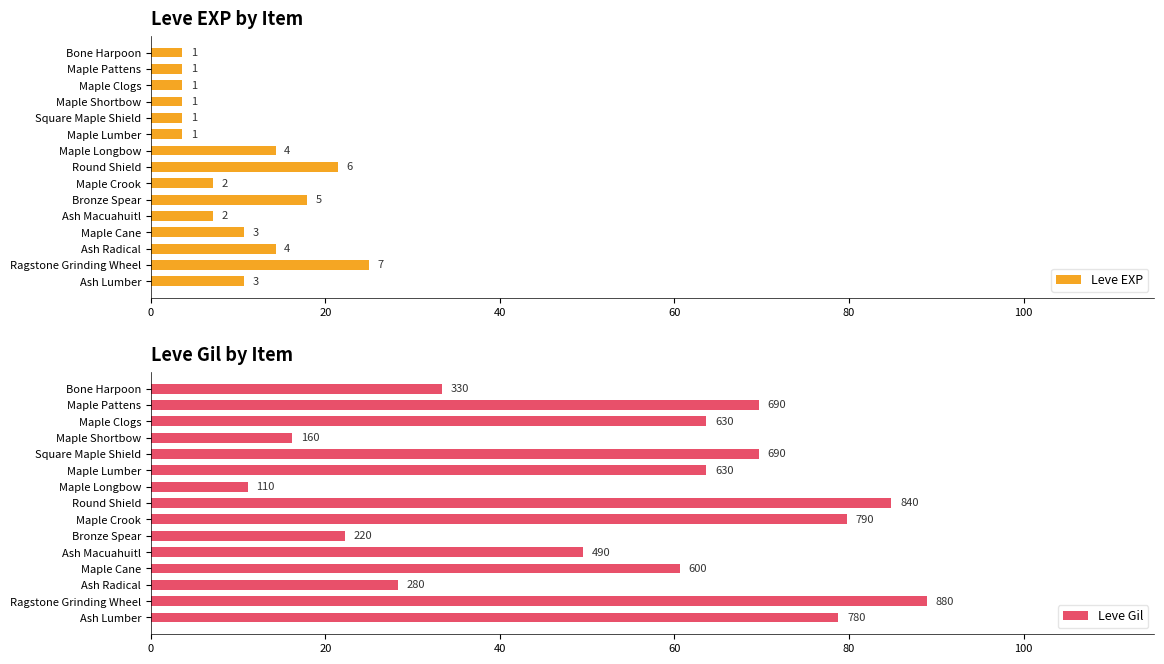

Count the number of data series in this chart.

2